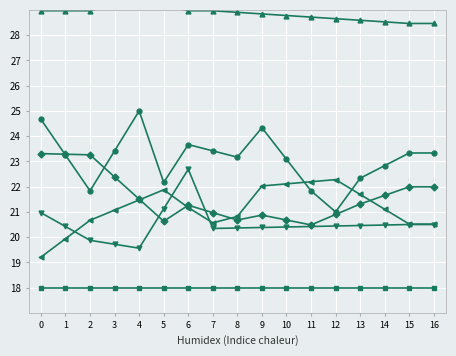

Which has a higher value, 5 or 12?

5